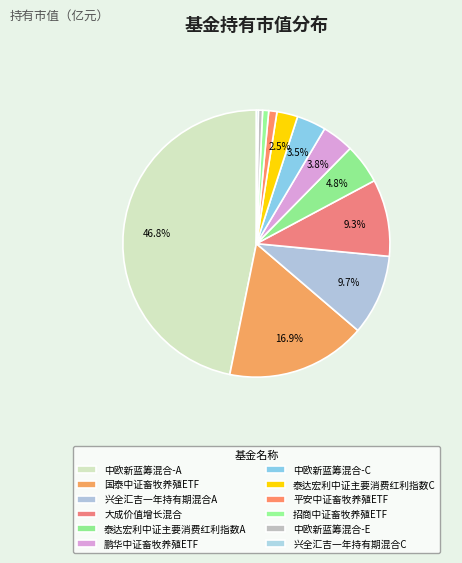

The 泰达宏利中证主要消费红利指数A slice represents 1% of the pie. True or false?

False